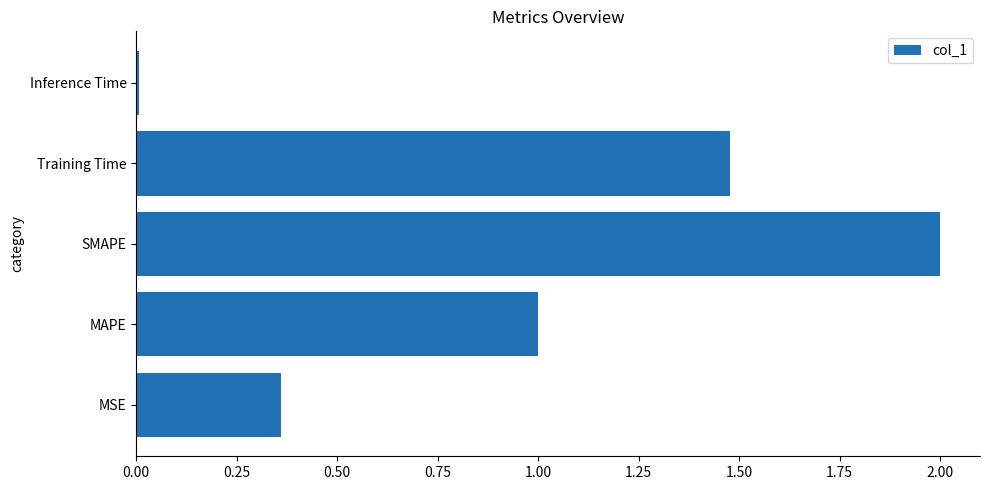

The chart shows a value of 2.2 at Training Time. True or false?

False